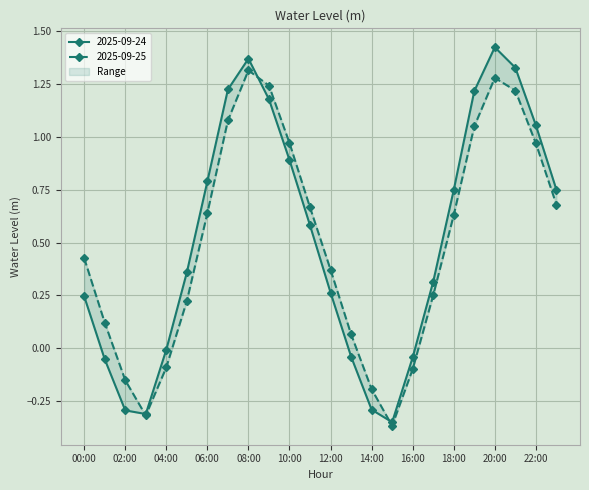

What position from the right is 20:00?

4